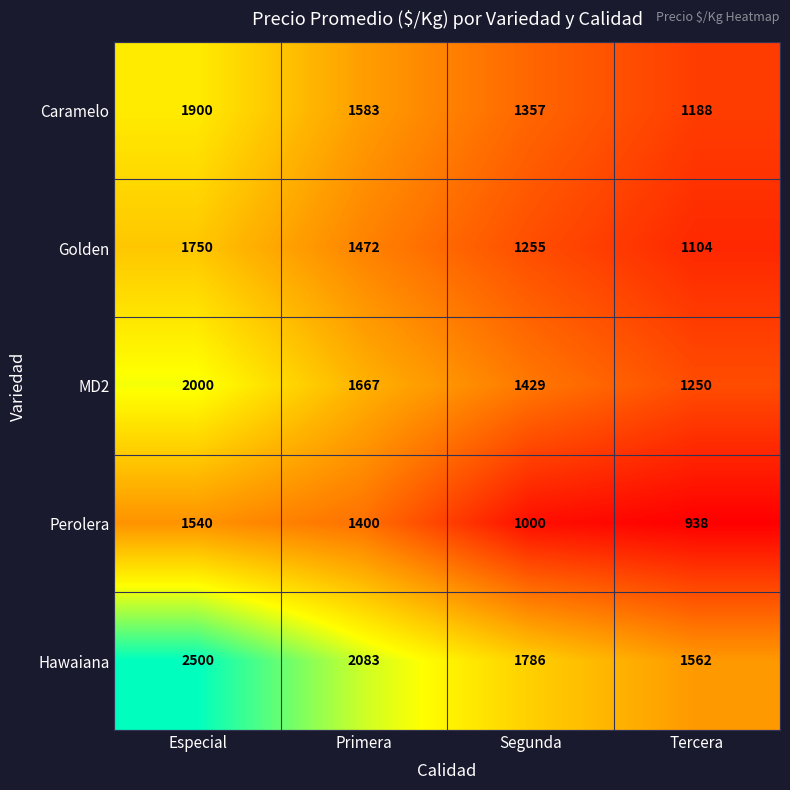

What is the sum of all Perolera values?

4878